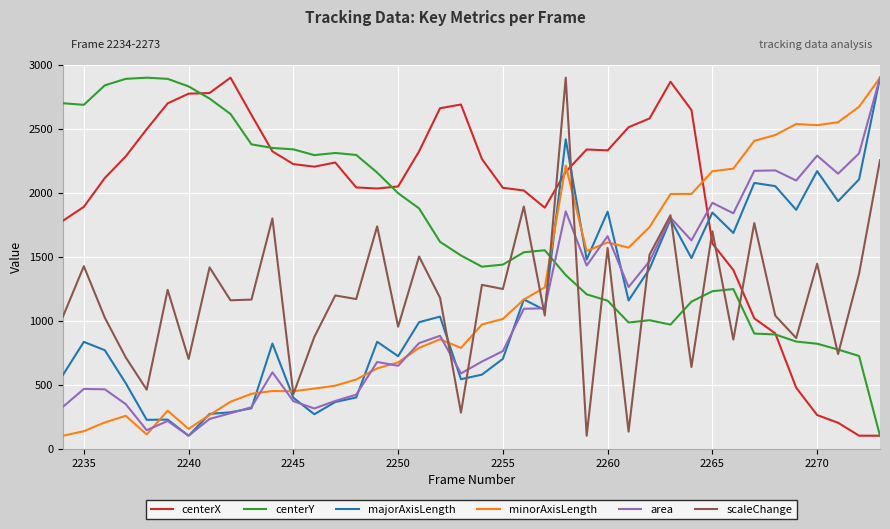

Which series has the largest total across all categories?

centerX